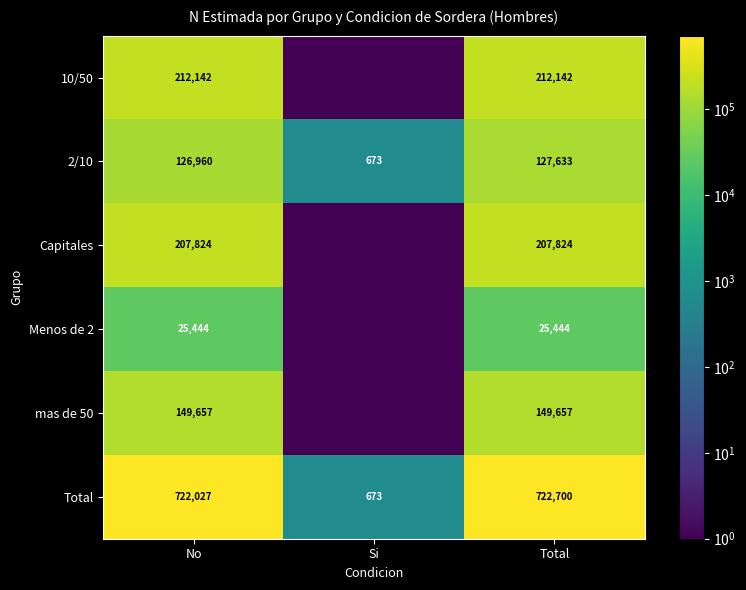

How many distinct data groups are displayed?

6